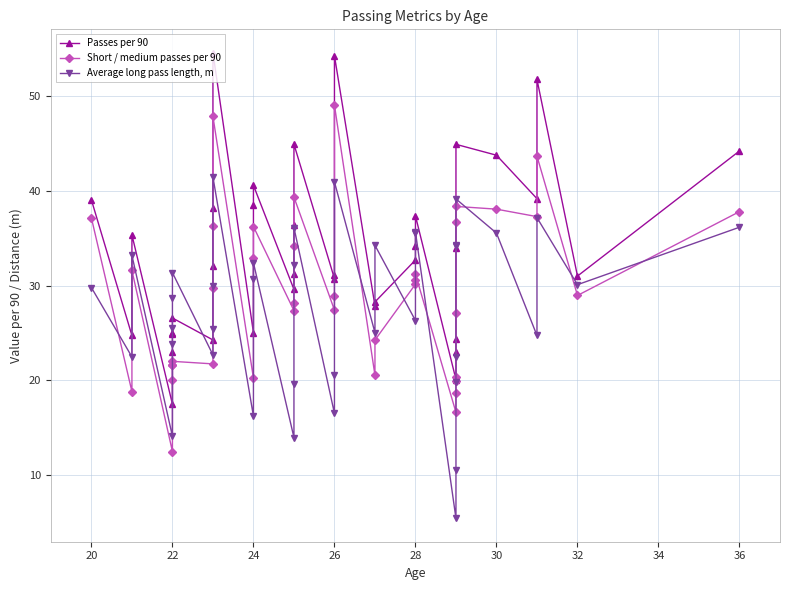

Rank the series by their maximum value, from lowest to highest.

Average long pass length, m, Short / medium passes per 90, Passes per 90